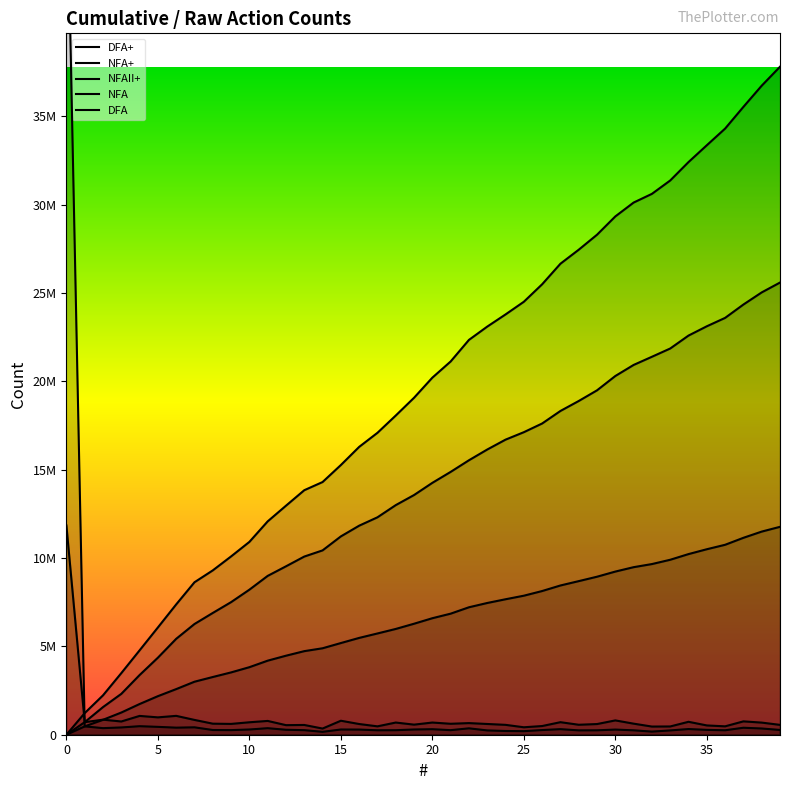

How many data points in NFA are above 626139?

19